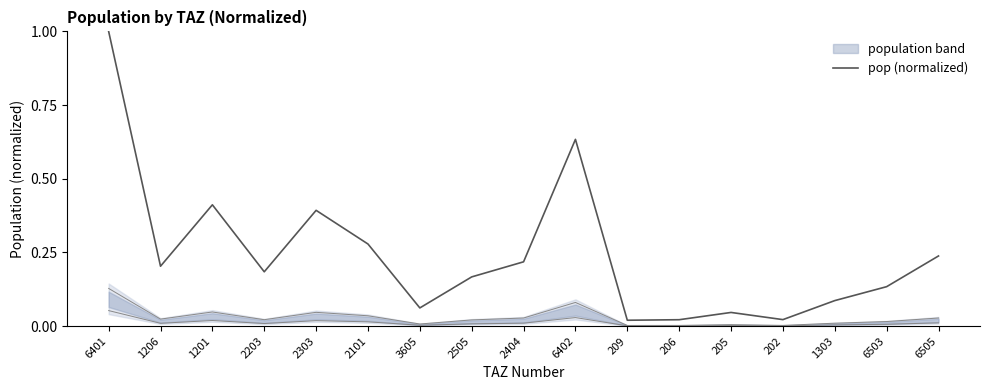

True or false: the data has more than 0 interior local peaks.

True